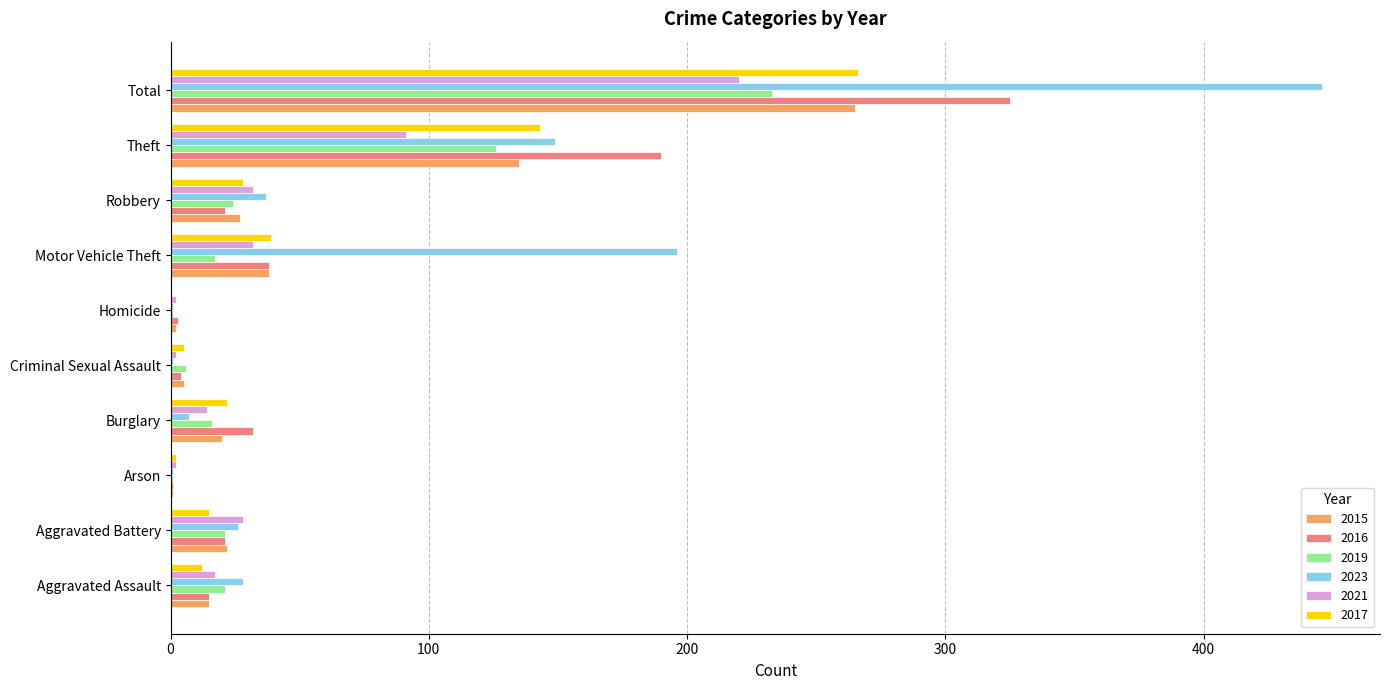

Which series changed the most between Motor Vehicle Theft and Theft?

2016